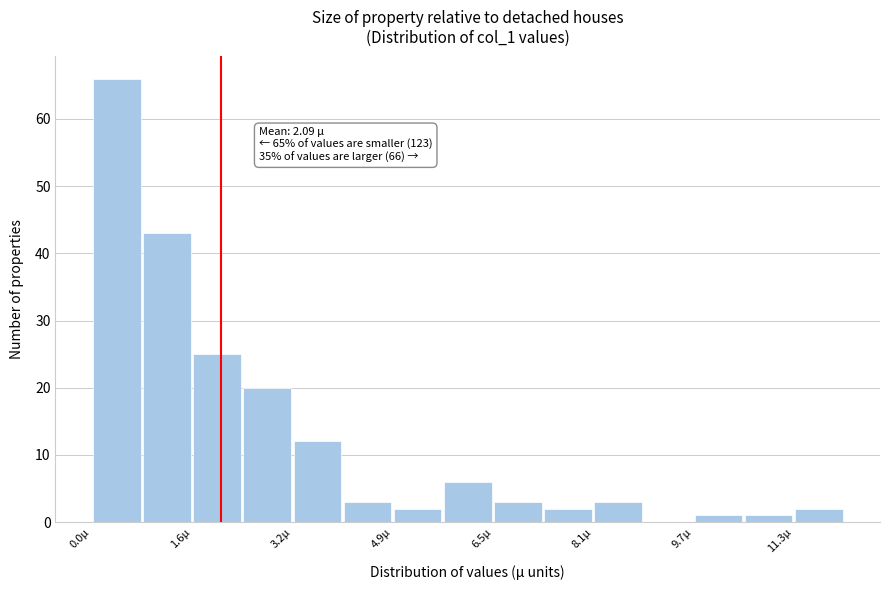

Over which range of the x-axis is the bar tallest?

0.0 to 0.8